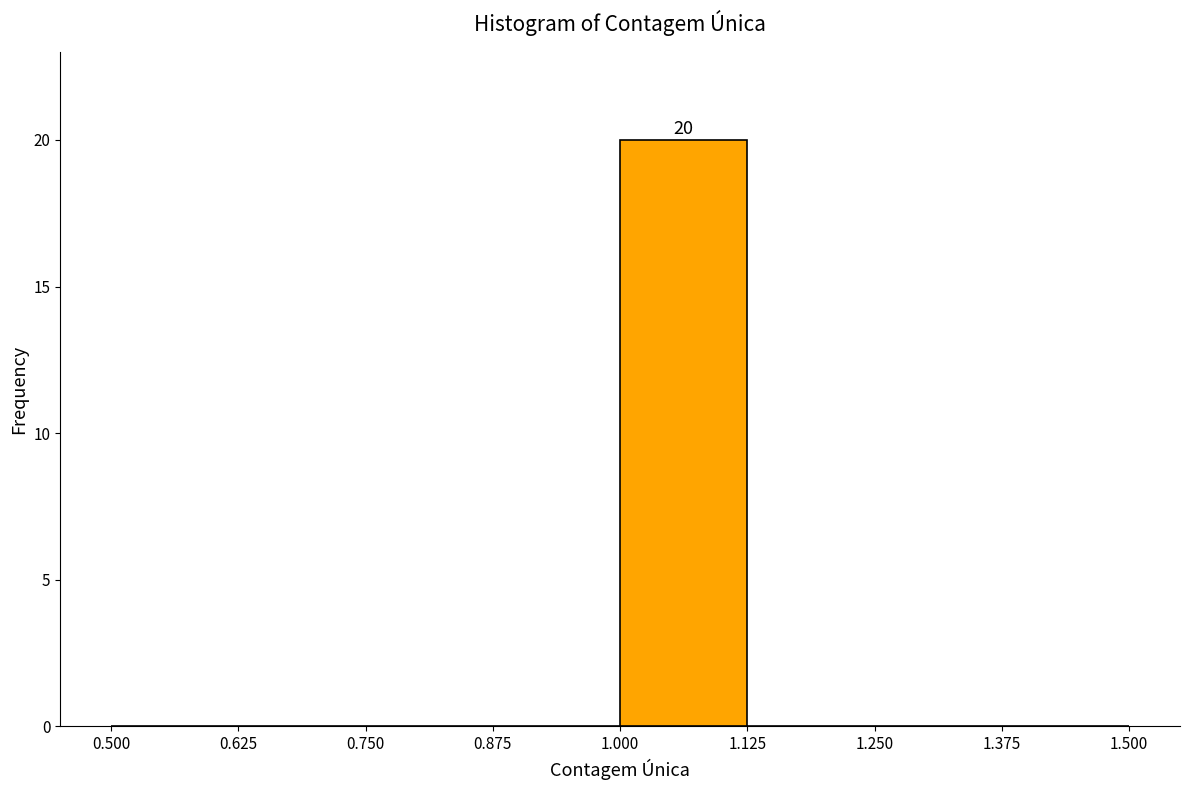

Over which range of the x-axis is the bar tallest?

1.000 to 1.125